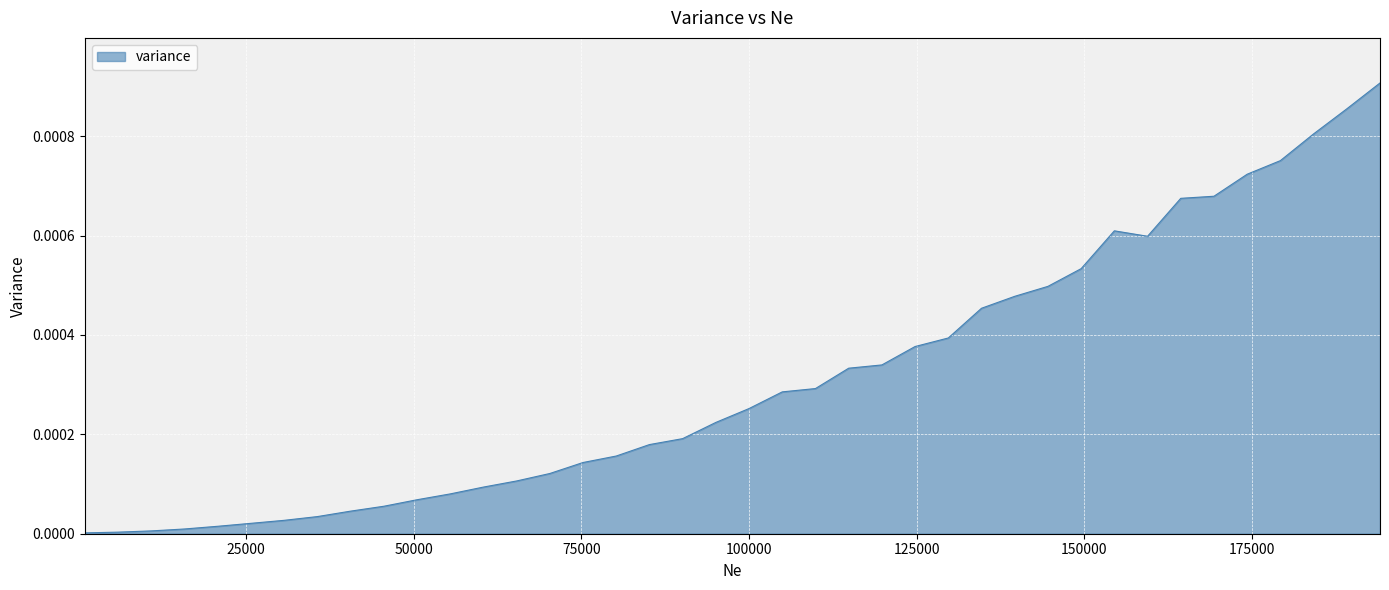

How many lines are shown in the chart?

1